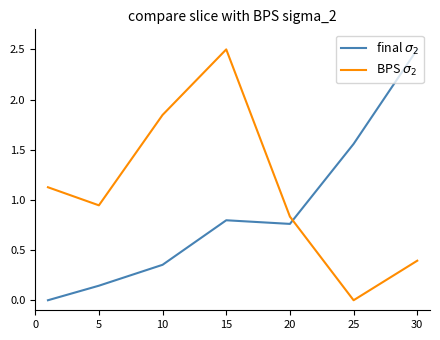

What is the greatest value displayed?

2.5